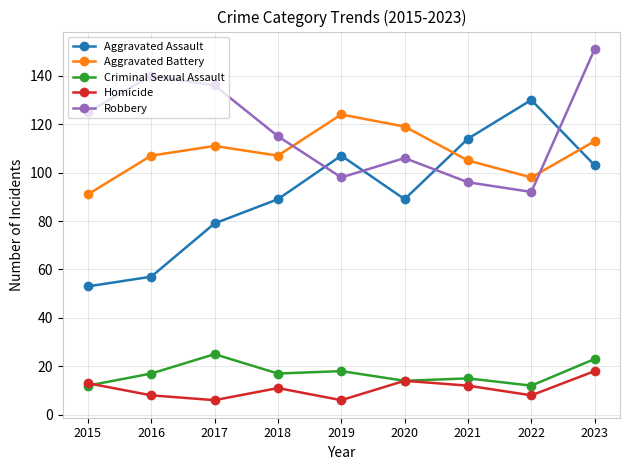

Does the chart display data point markers on the line(s)?

Yes